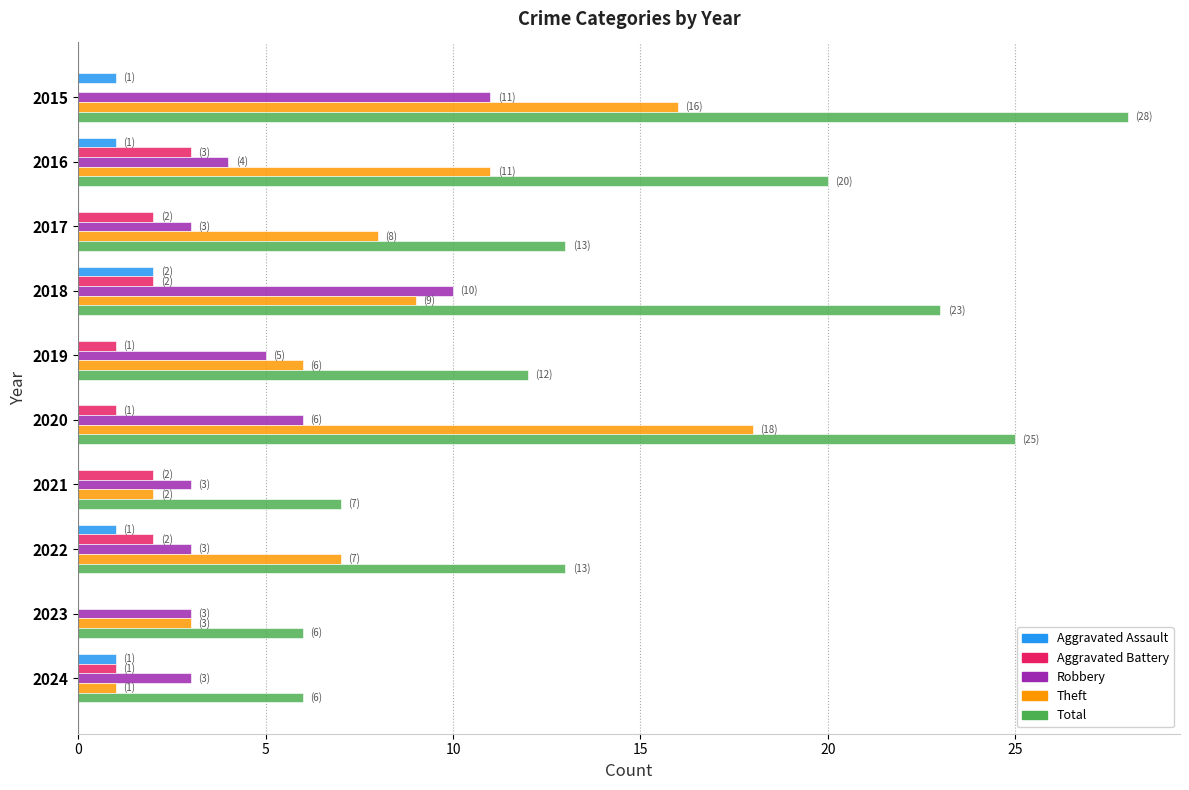

Is it true that Aggravated Assault equals 0 at 2019?

True